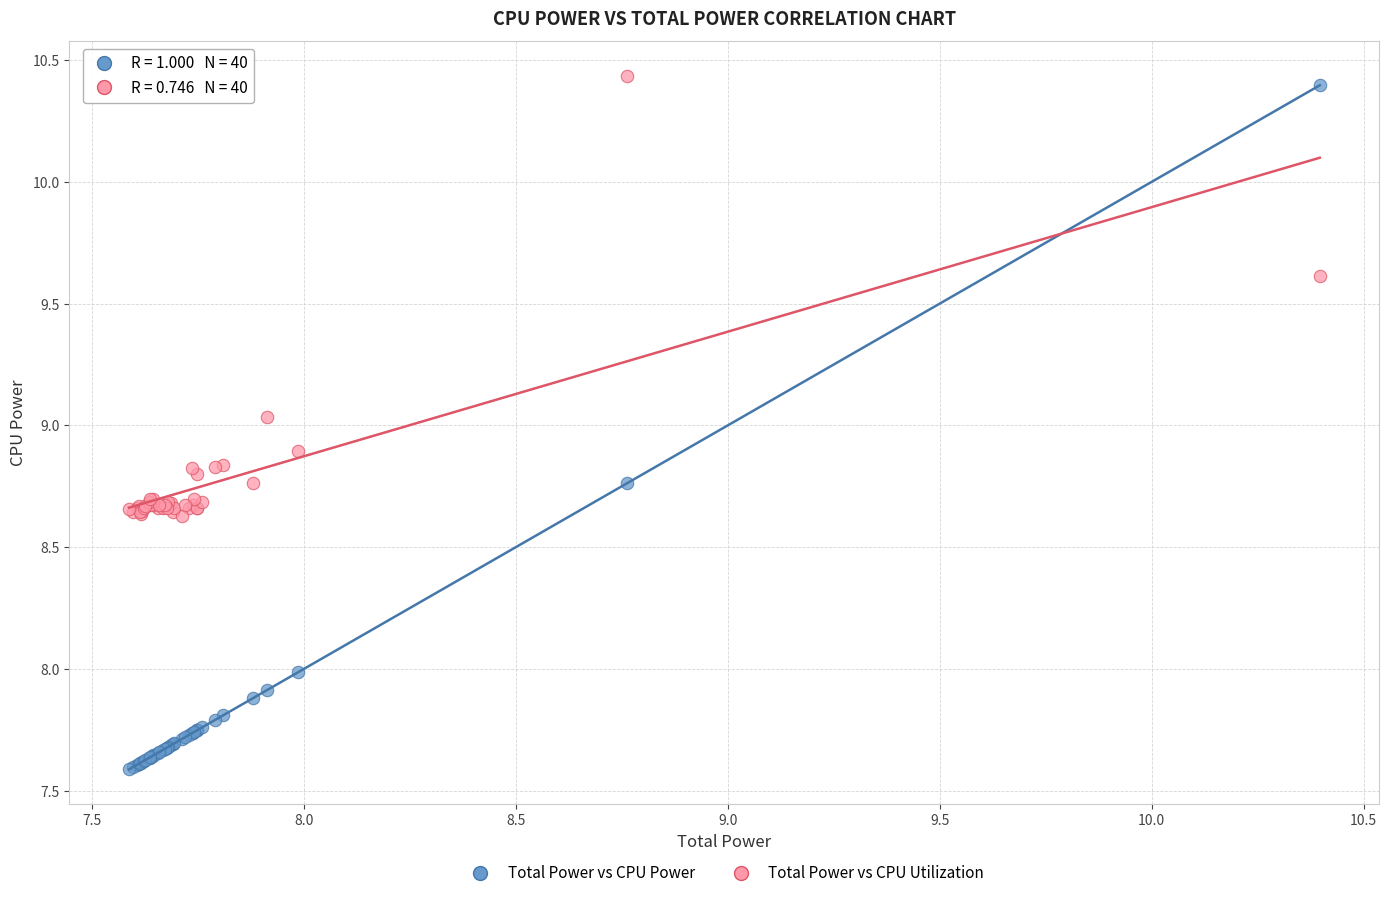

Which series reaches the minimum Y coordinate?

Total Power vs CPU Power